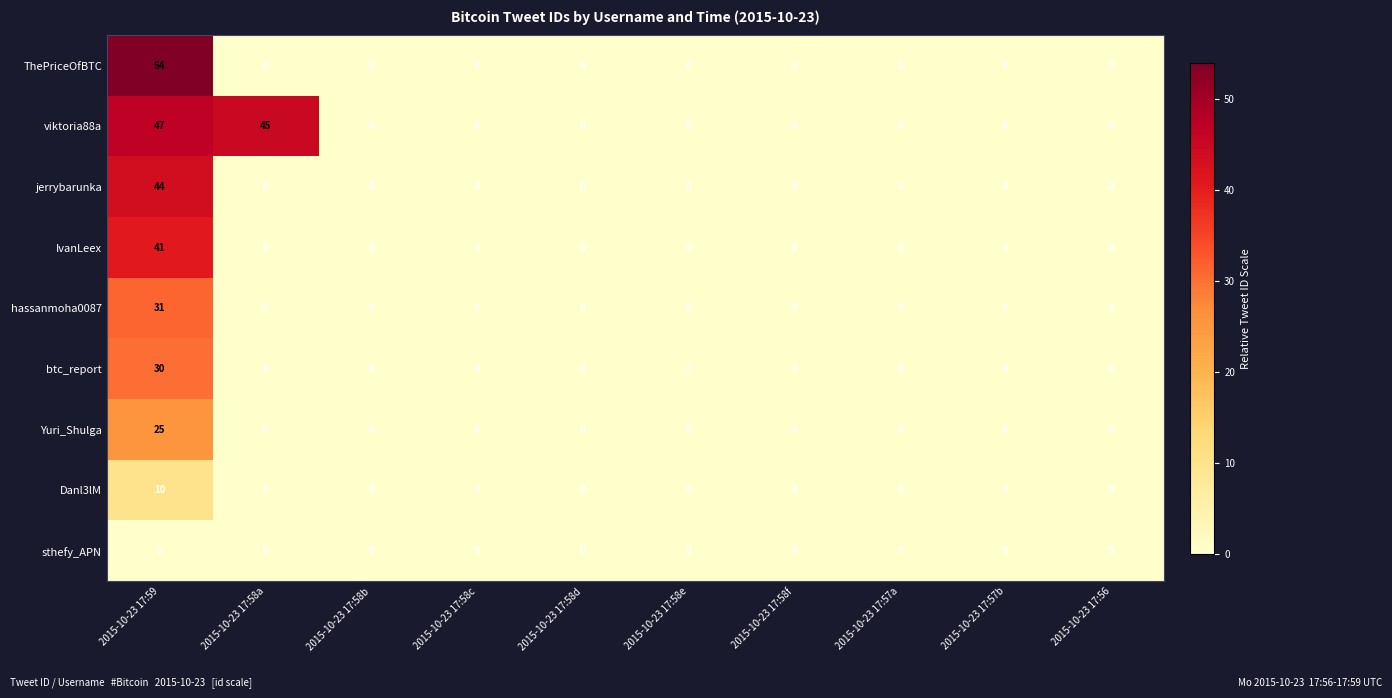

Which series has the widest spread of values?

ThePriceOfBTC